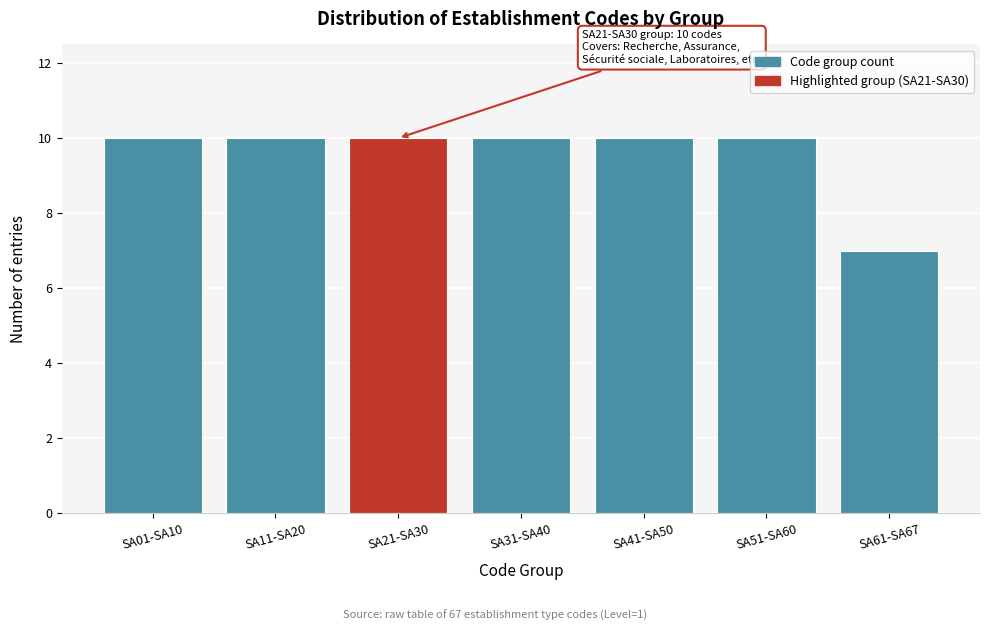

Reading right to left, what are all the values shown in this chart?

SA61-SA67=7	SA51-SA60=10	SA41-SA50=10	SA31-SA40=10	SA21-SA30=10	SA11-SA20=10	SA01-SA10=10